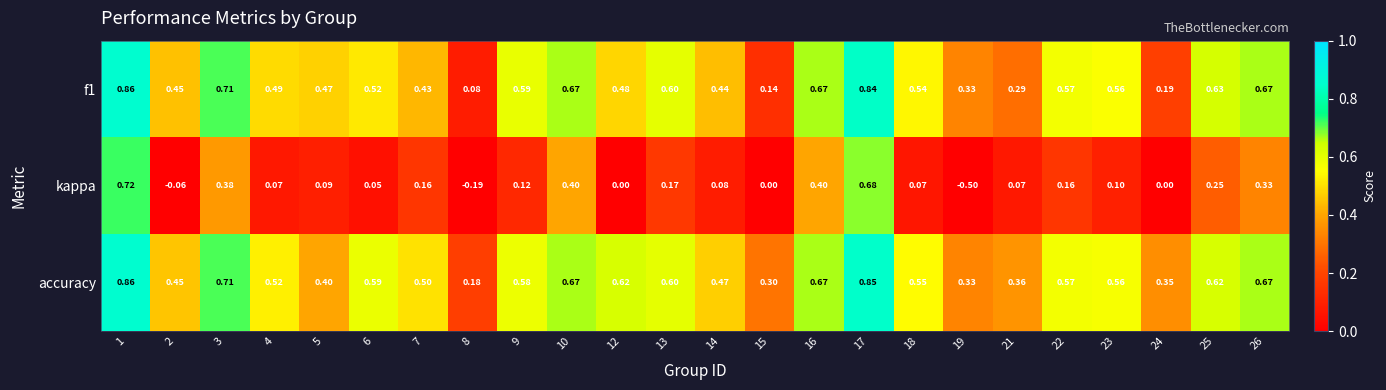

Which series has the widest spread of values?

kappa